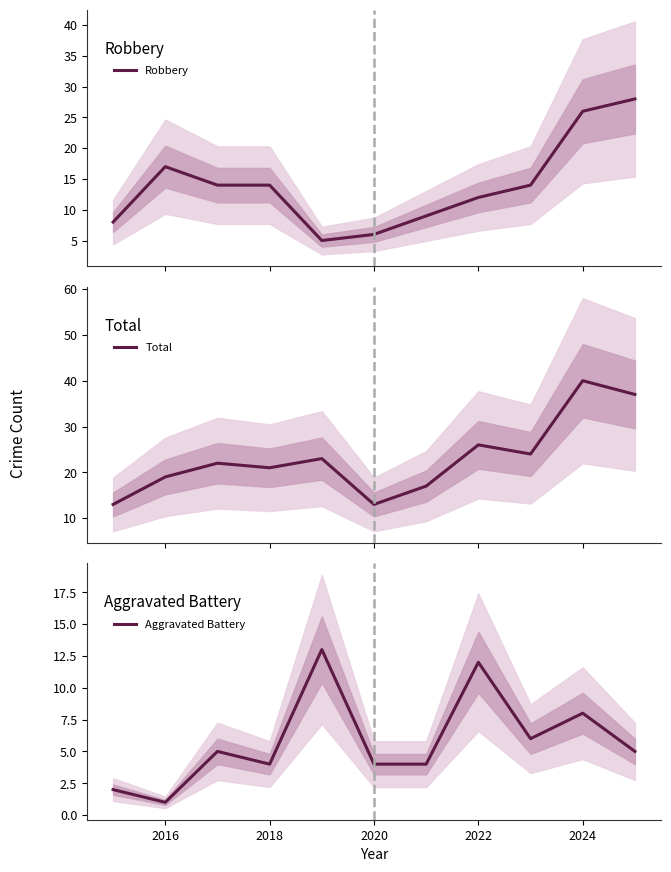

At which category does Robbery reach its first local peak?

2016